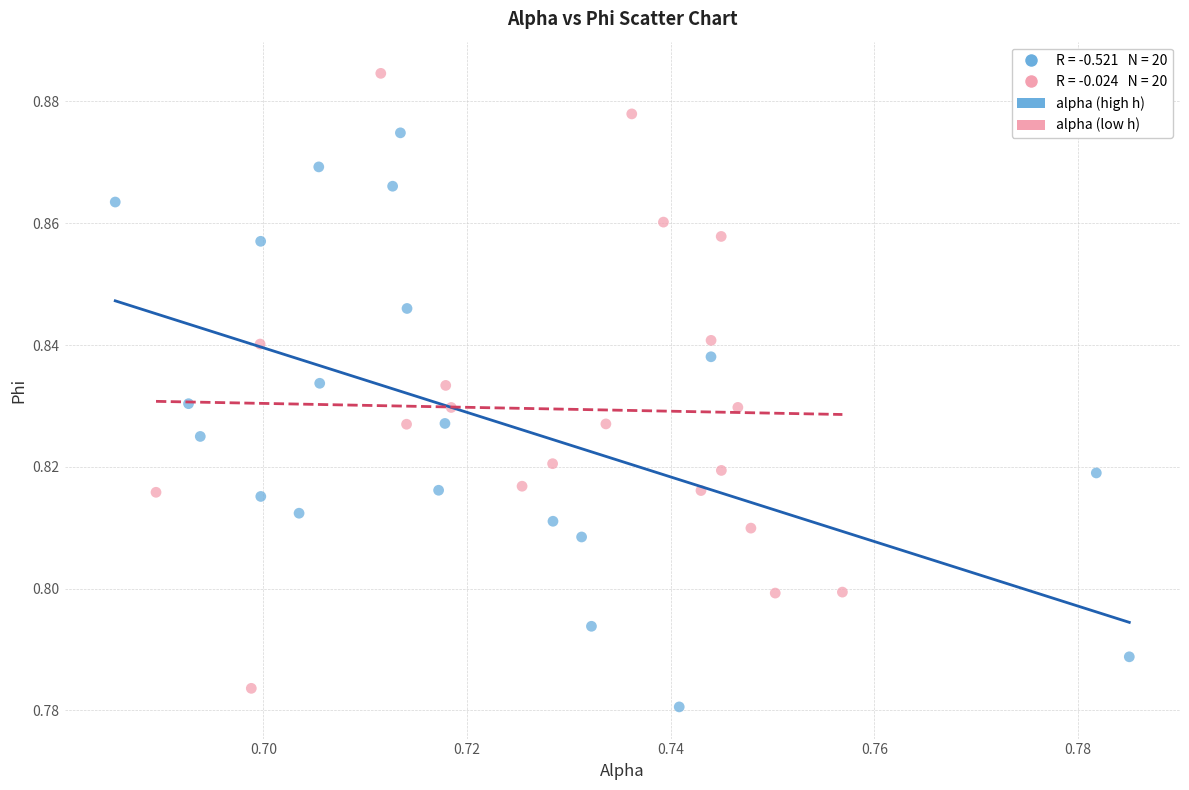

Which series has the widest spread of Y values?

alpha (low h)